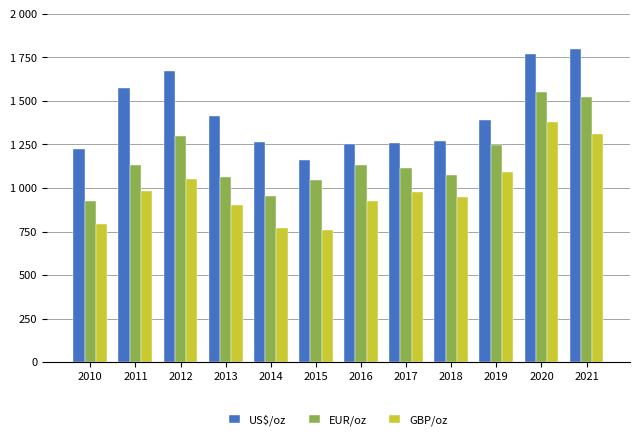

What are all the series names shown in the legend?

US$/oz, EUR/oz, GBP/oz